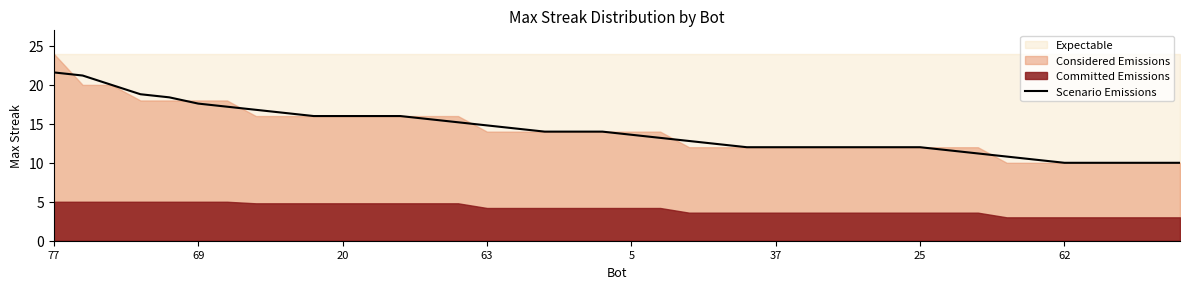

What is the sum of the values at 37 and 14?

32.8